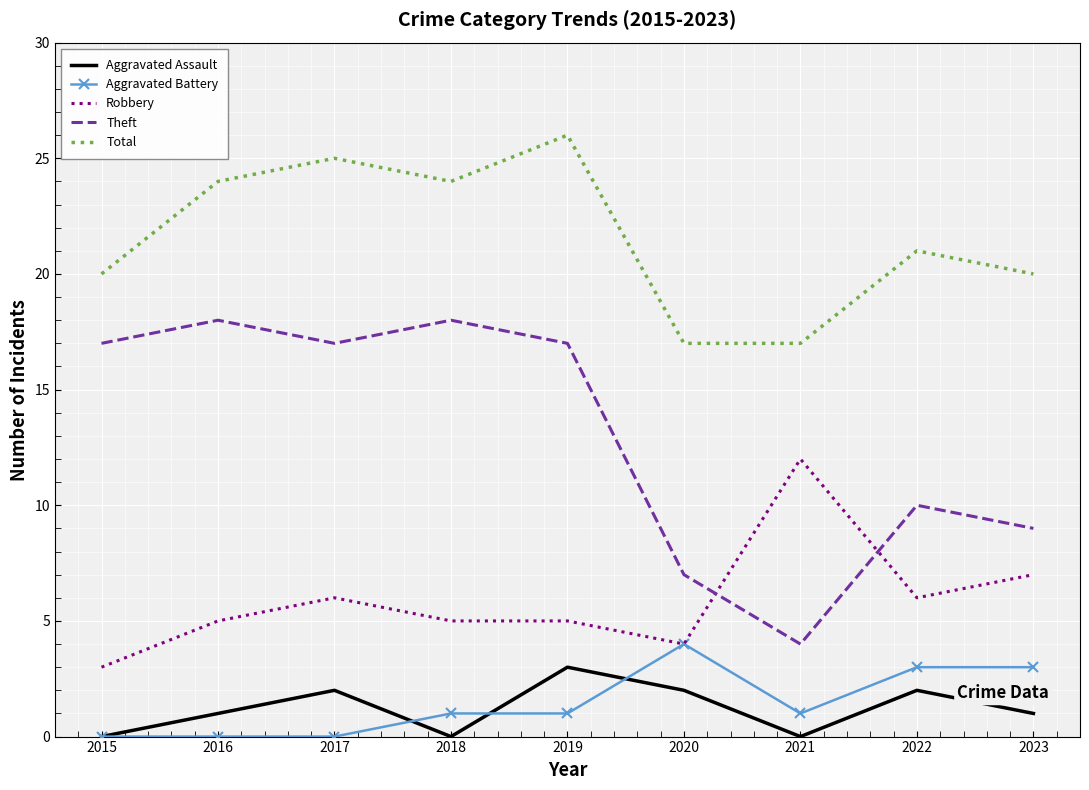

What is the maximum value shown in the chart?

26